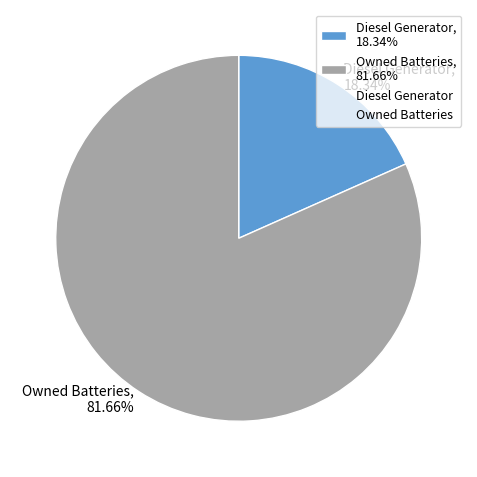

Which slice represents more than half of the pie?

Owned Batteries